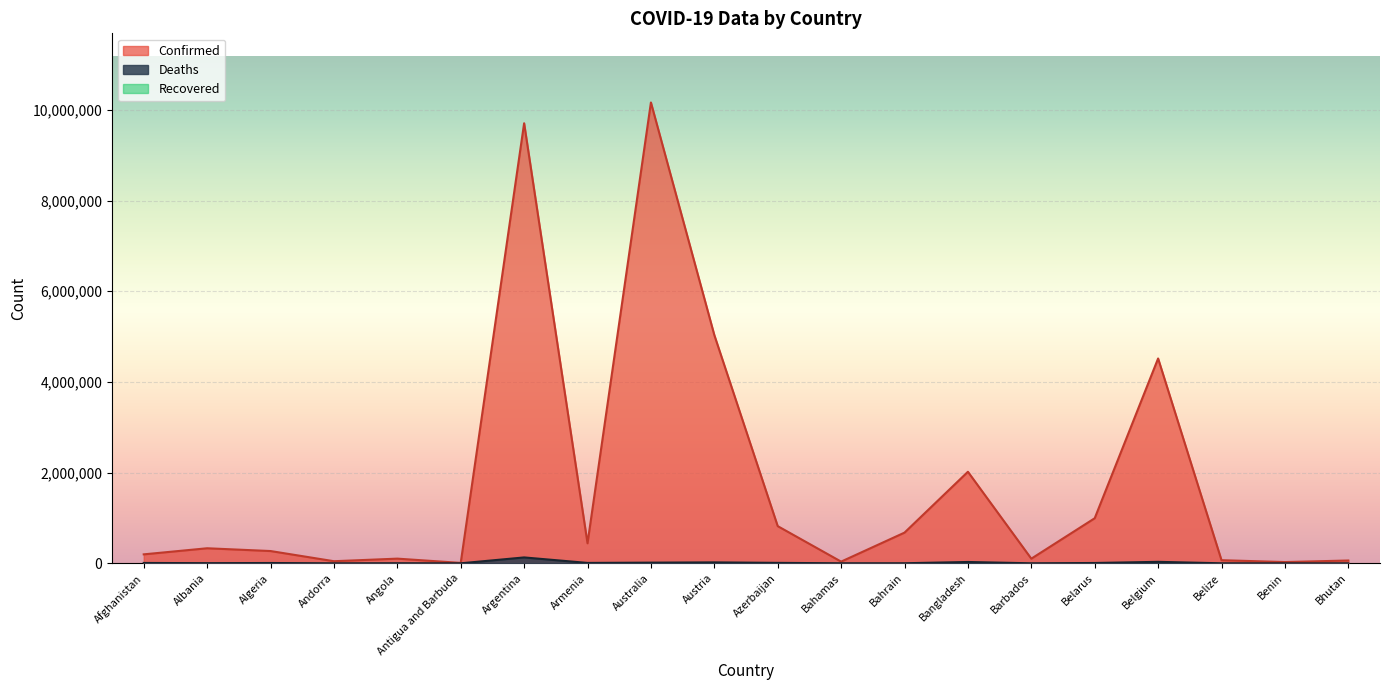

True or false: Confirmed has a value of 65015 at Barbados.

False